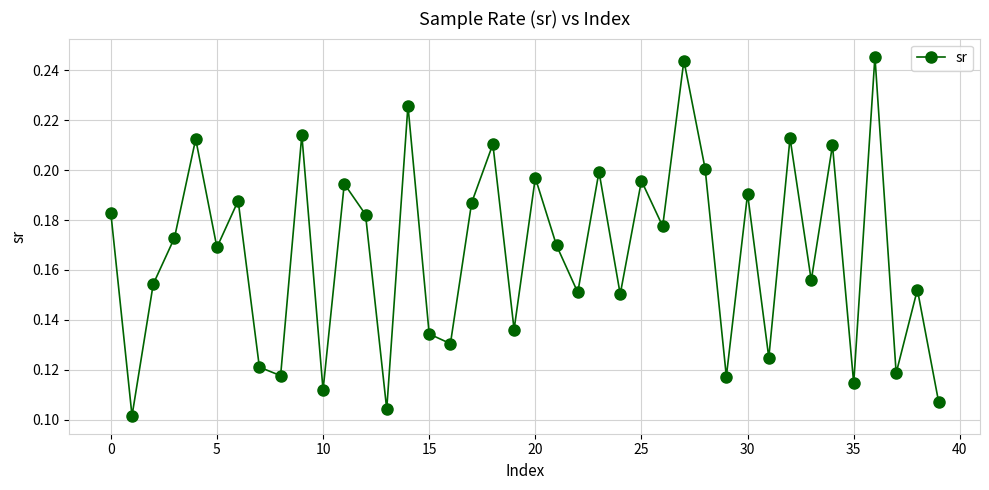

How many points are lower than both their immediate neighbors (excluding endpoints)?

15